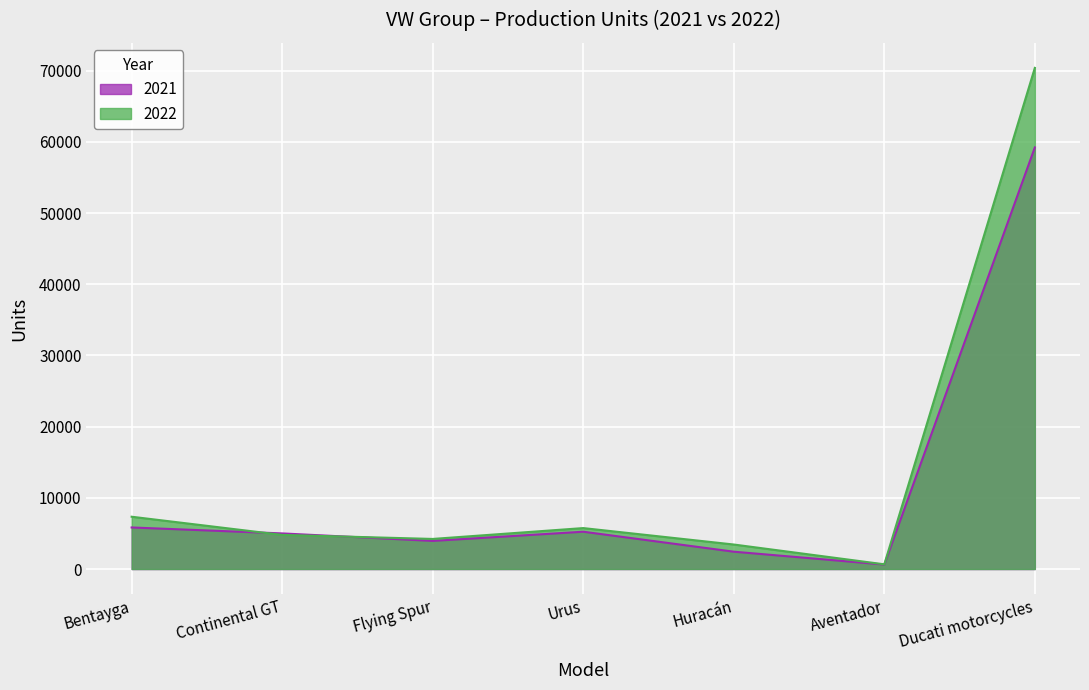

Reading right to left, what are all the values shown in this chart?

2022: 70389	661	3443	5751	4226	4793	7346
2021: 59214	628	2435	5240	3947	5003	5838